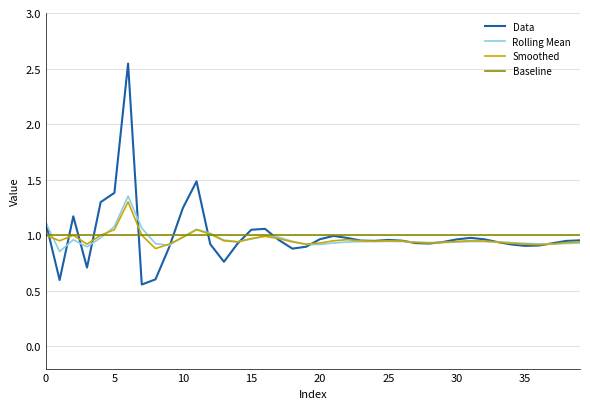

Which series has the largest range (max minus min)?

Data